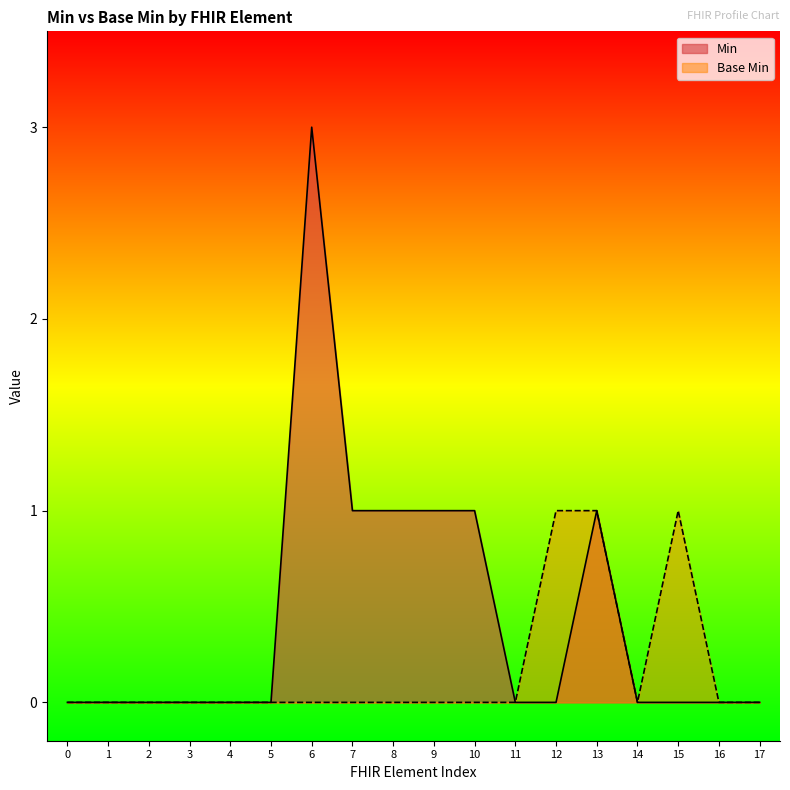

In Base Min, how many points are higher than both neighbors (excluding endpoints)?

1